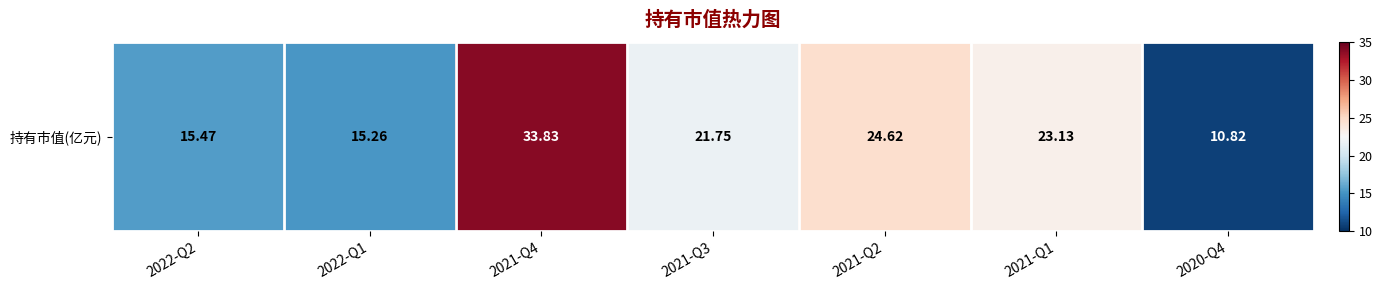

What is the smallest value displayed?

10.8